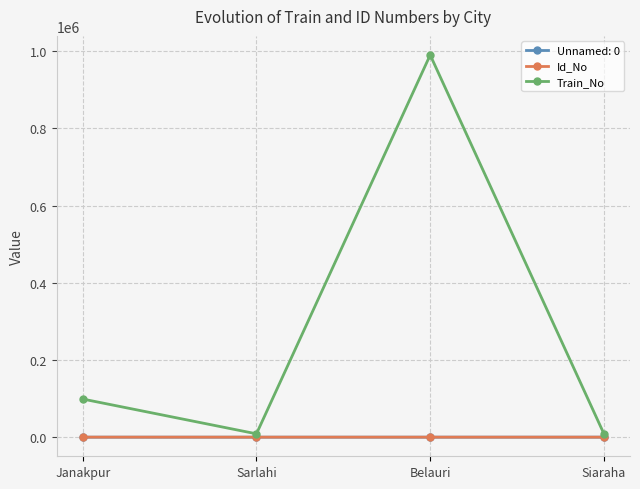

Where is the first local minimum for Train_No?

Sarlahi